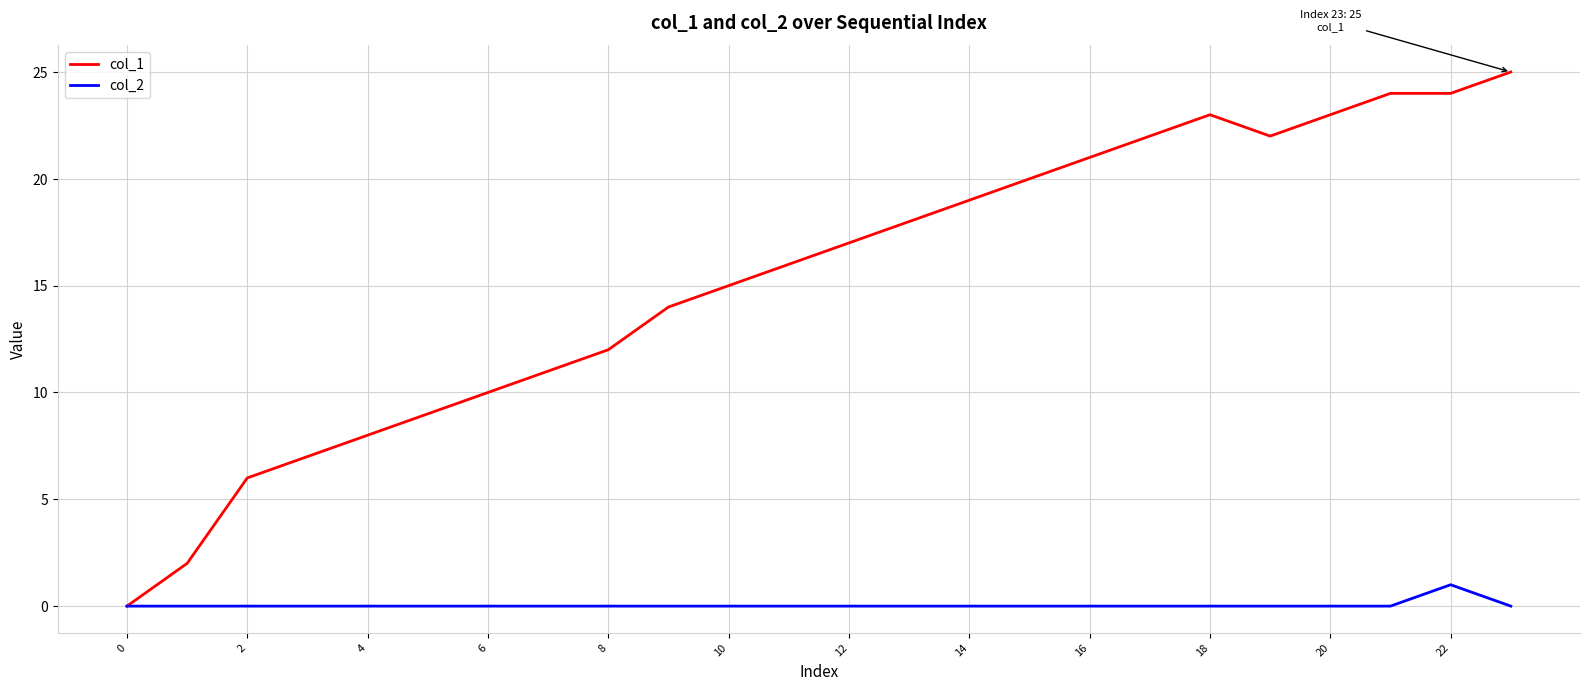

How many lines are shown in the chart?

2